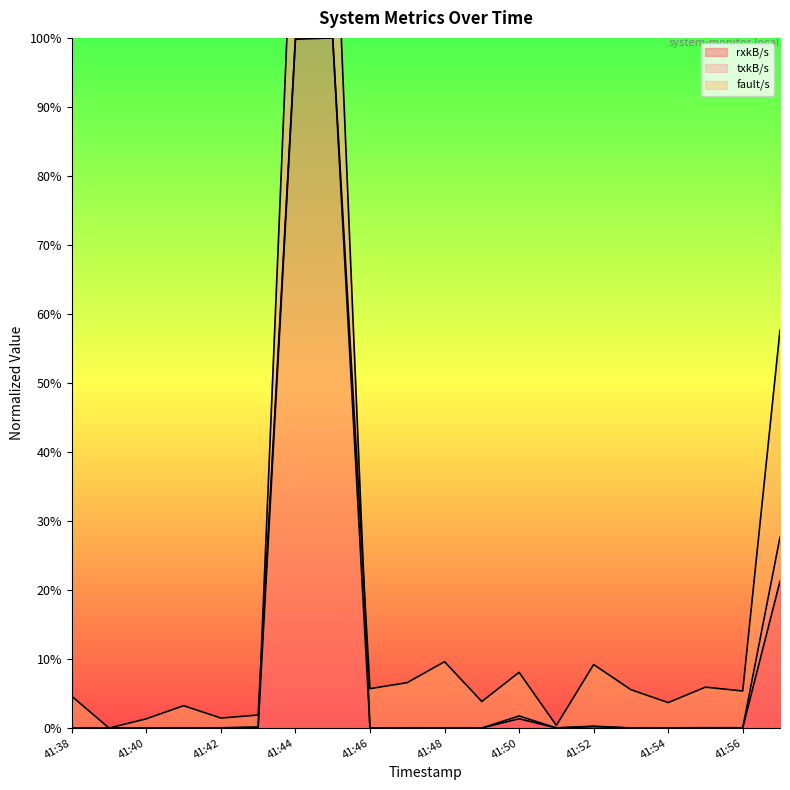

True or false: txkB/s has a value of 0.0 at 13:41:41.

True